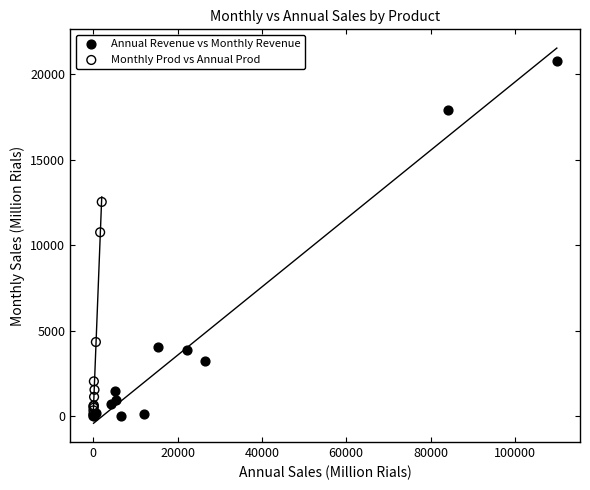

Which series has the largest Y range (max minus min)?

Annual Revenue vs Monthly Revenue